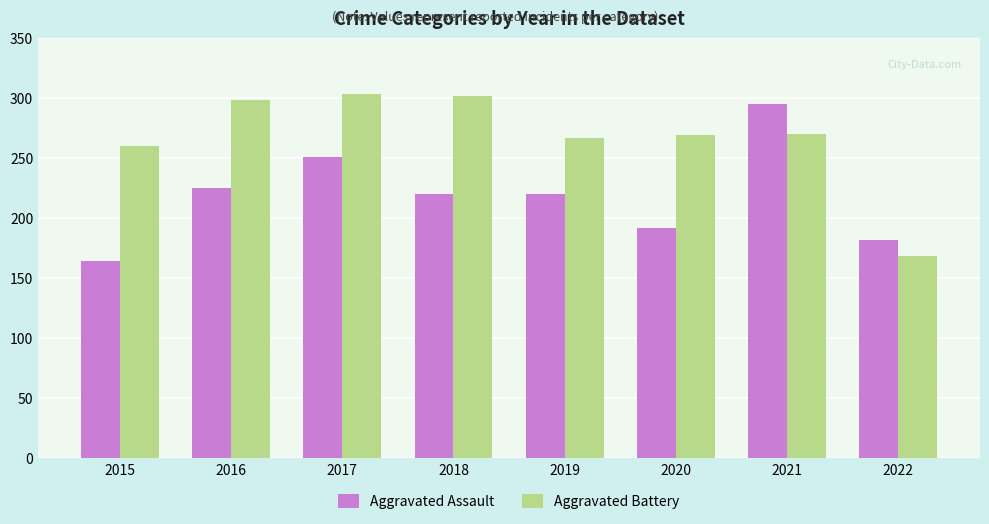

At which category is the sum across all series the highest?

2021